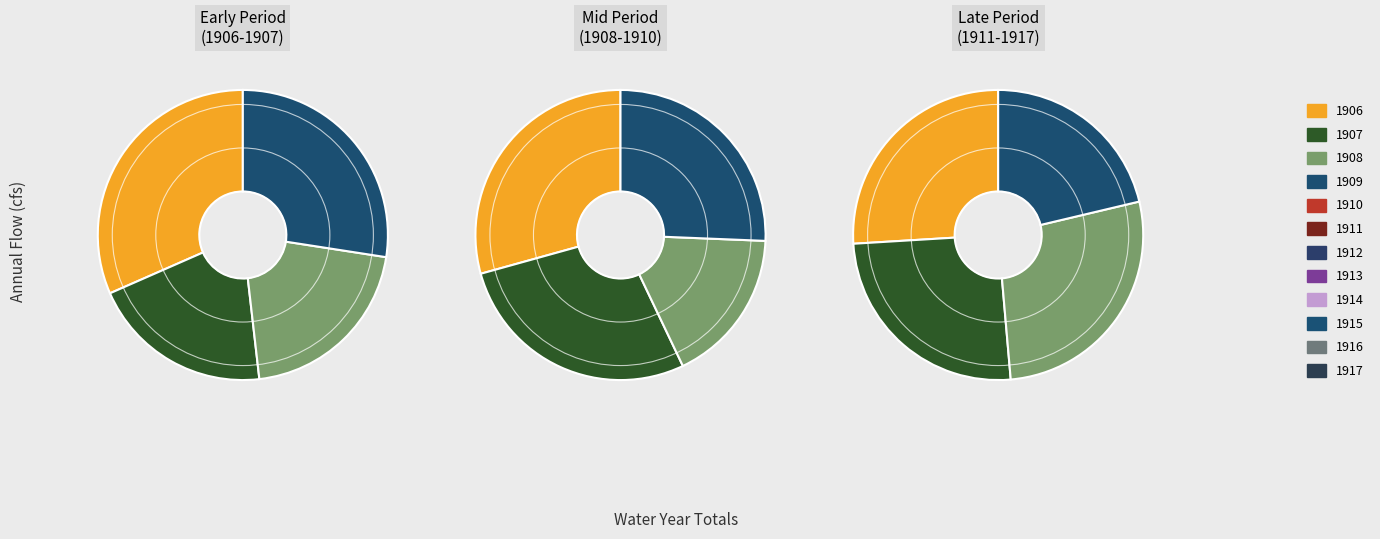

Which slice is the largest?

1906